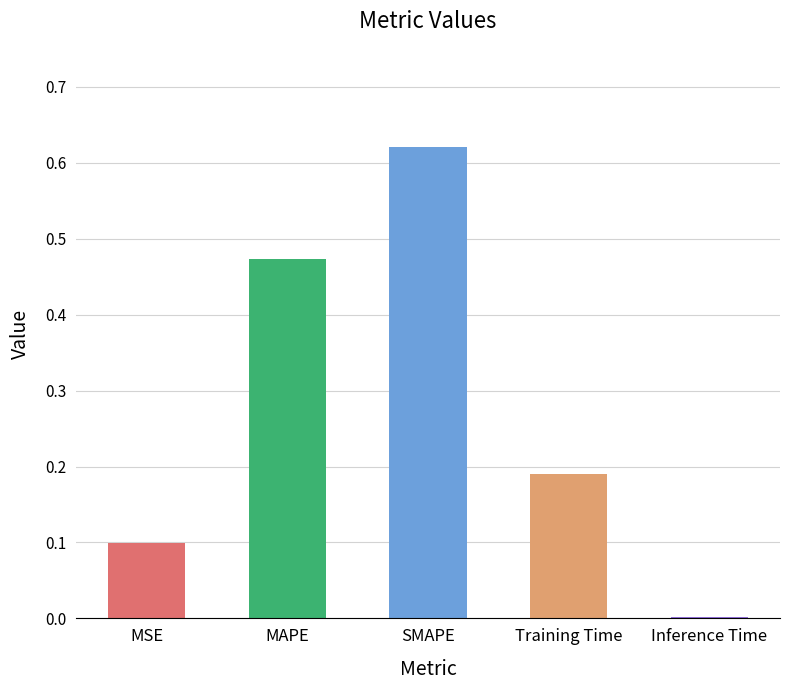

Which category has the highest value across all series?

SMAPE